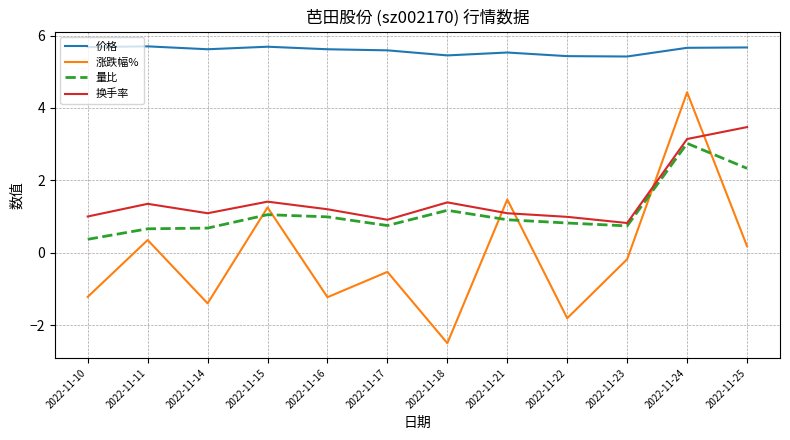

At 2022-11-18, list the series in order from smallest to largest.

涨跌幅%, 量比, 换手率, 价格